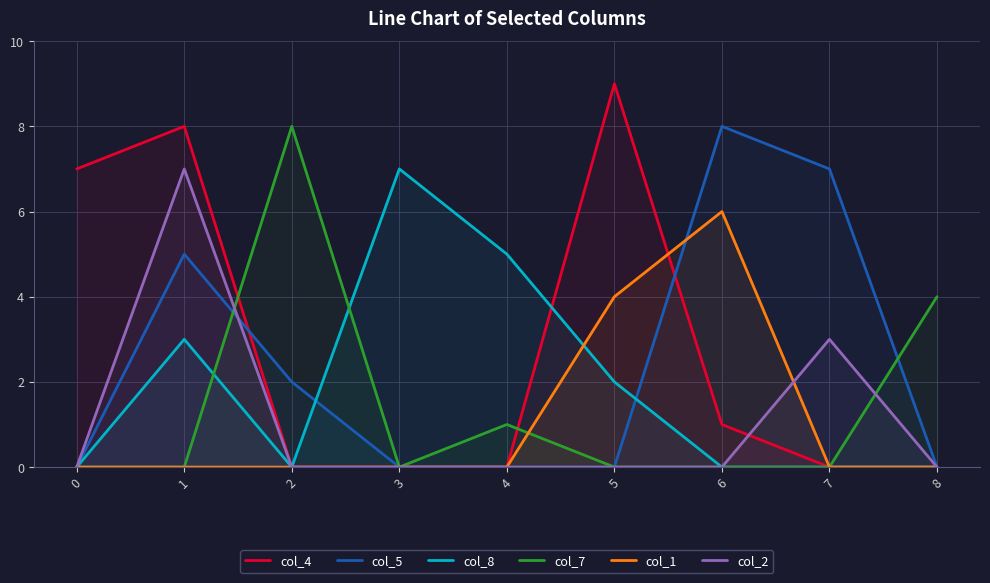

What is the total value across all series at 3?

7